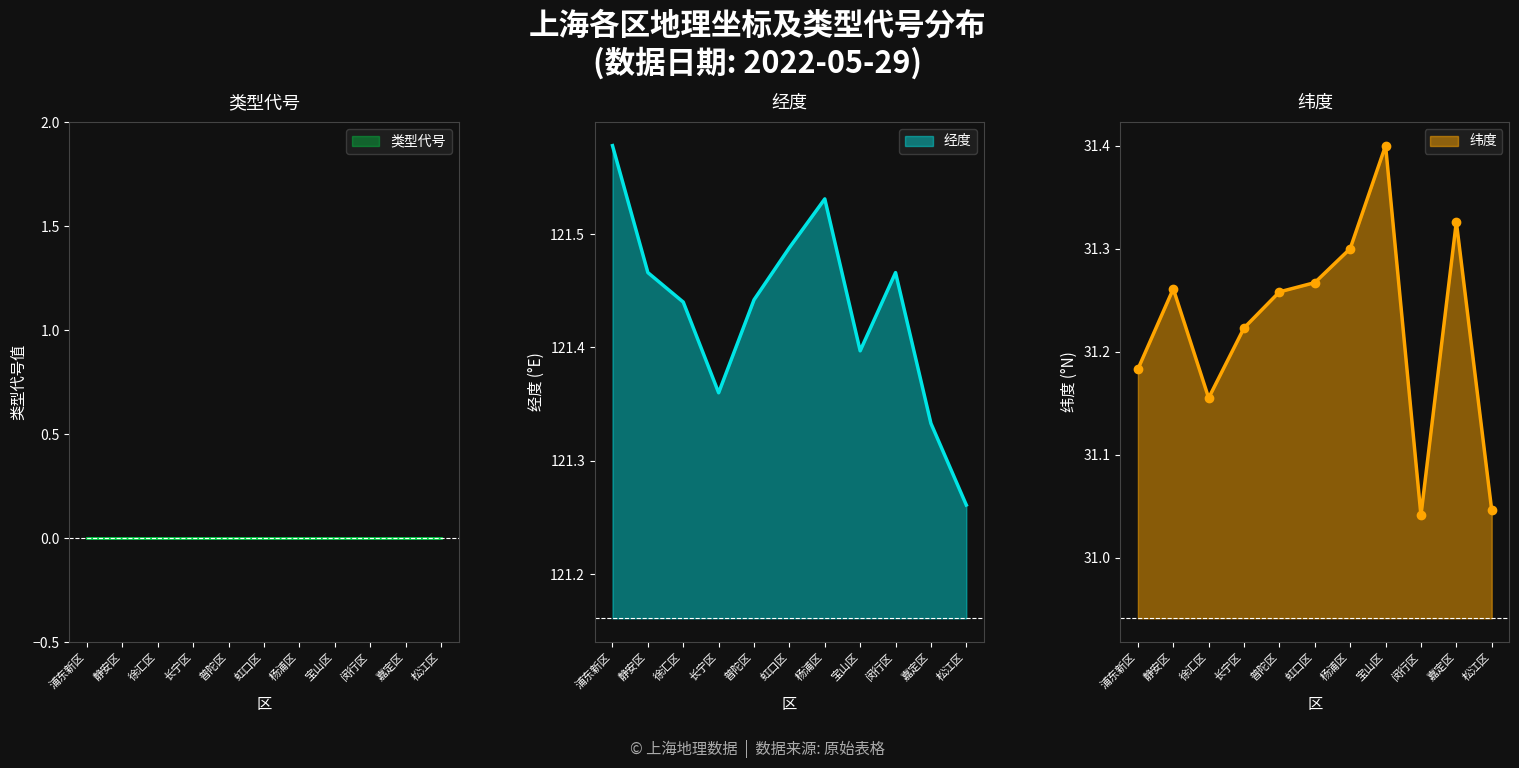

The value of 经度 at 宝山区 is 121.4. True or false?

True